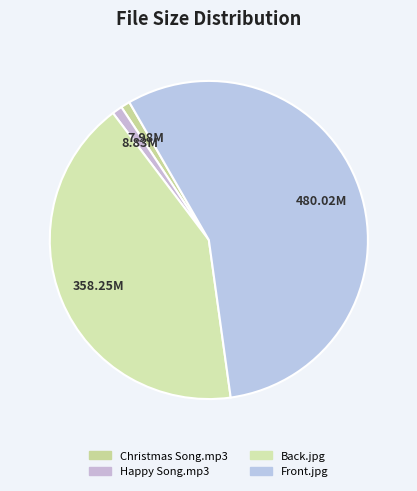

How many slices are in this pie chart?

4